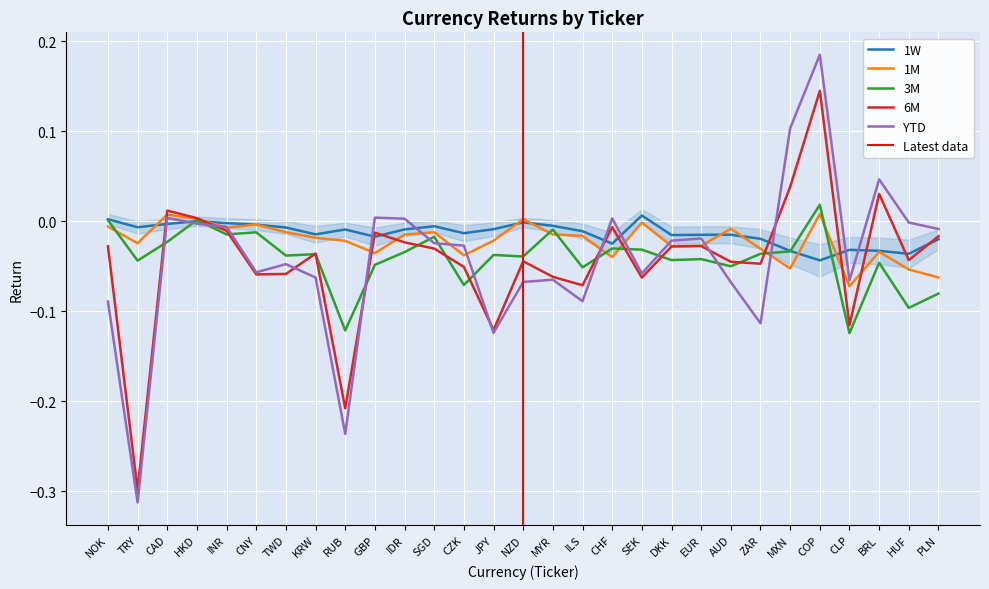

Between DKK and TRY, which is larger?

TRY